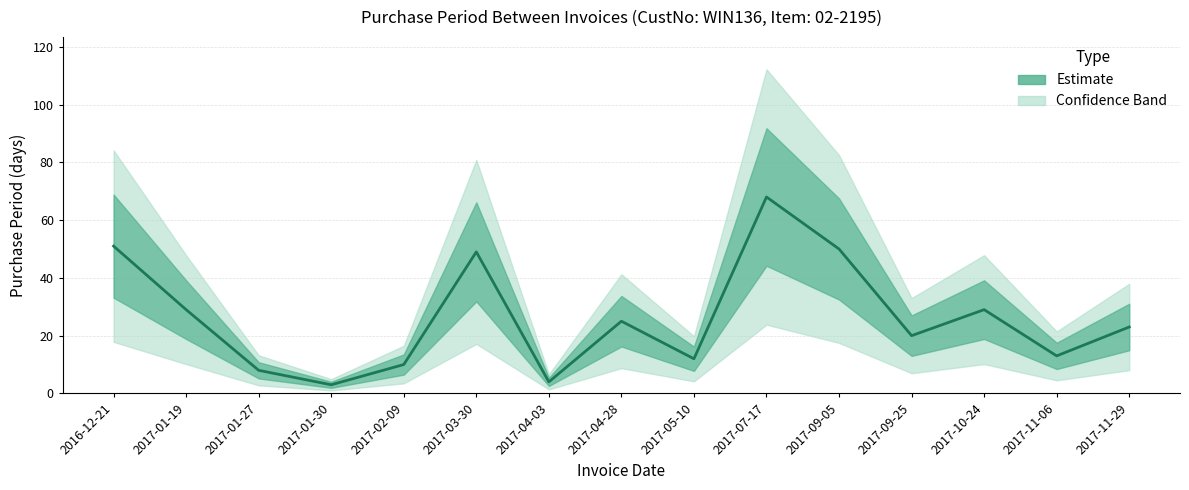

True or false: the data shows 15 at 2017-02-09.

False